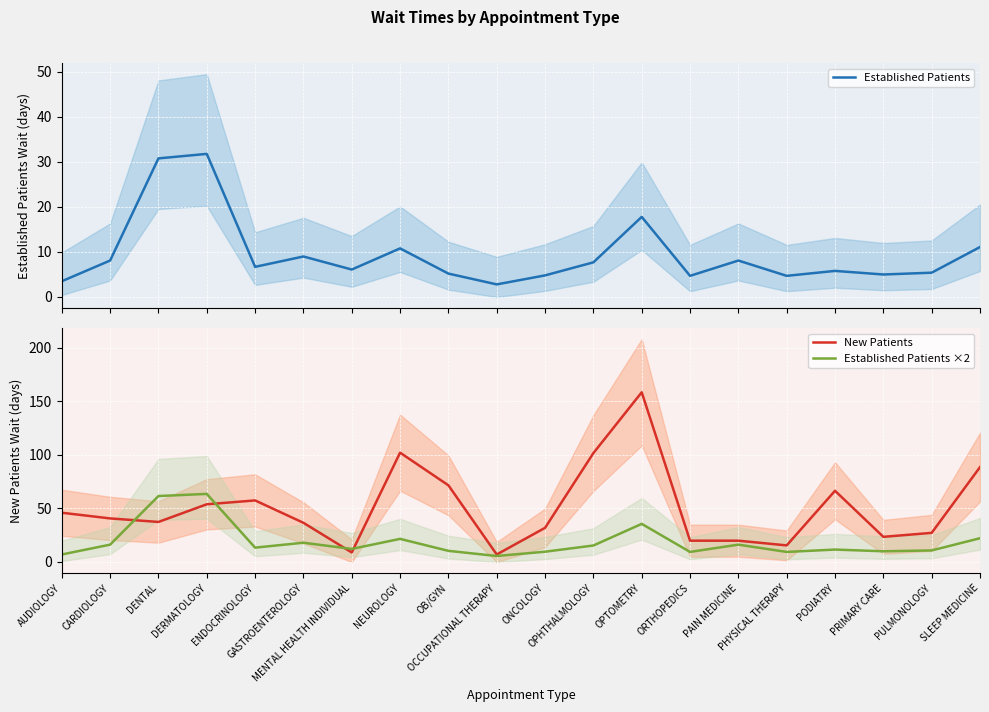

Where is the first local maximum for New Patients?

ENDOCRINOLOGY